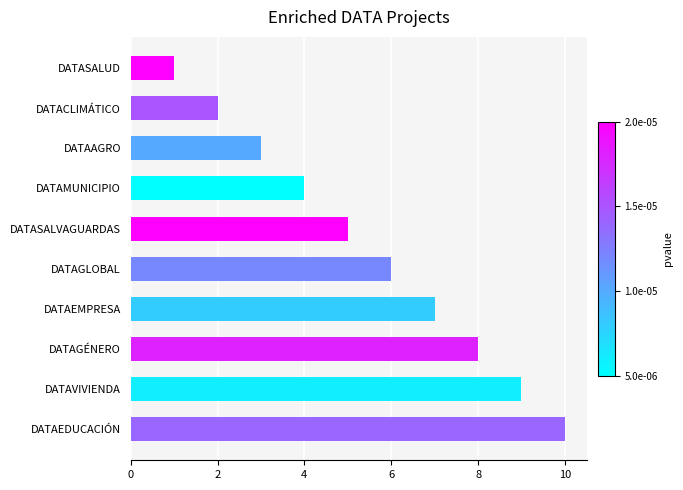

Count the number of categories in the chart.

10